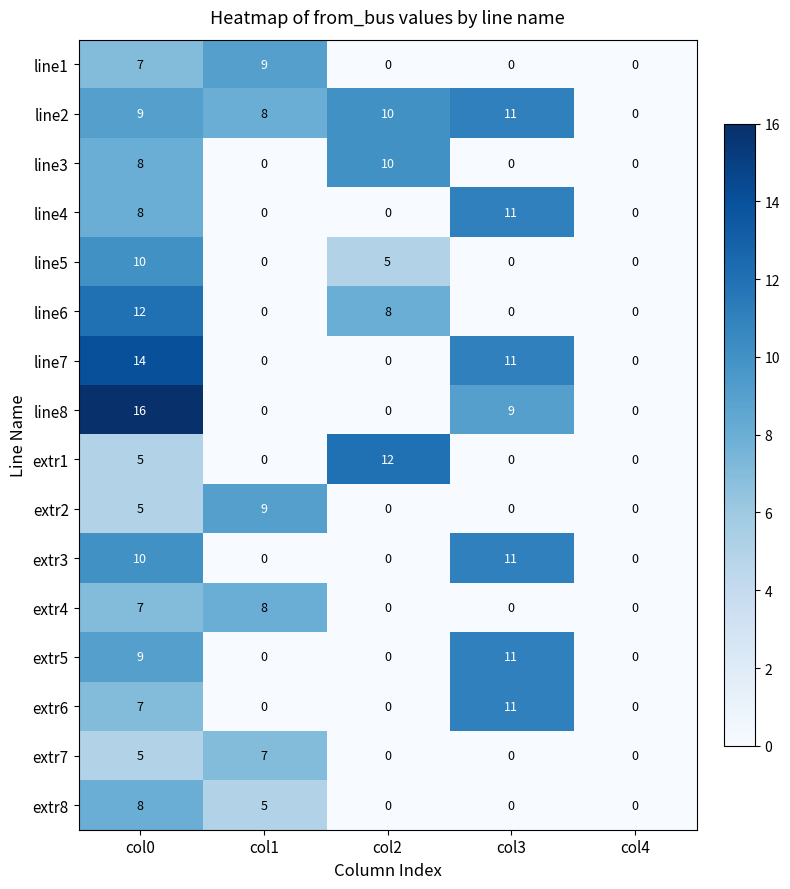

At which category is the sum across all series the highest?

col0